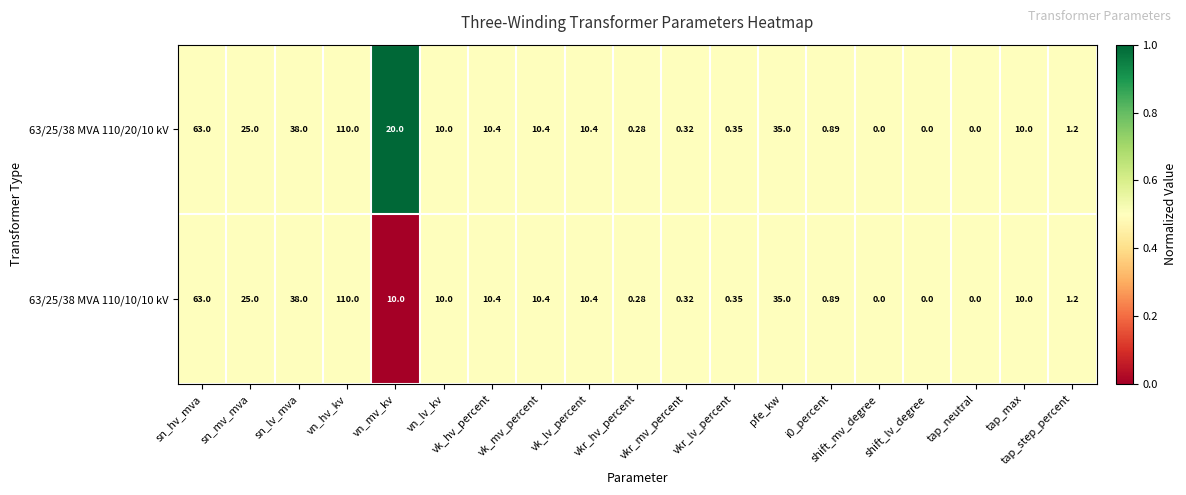

Count the number of data series in this chart.

2